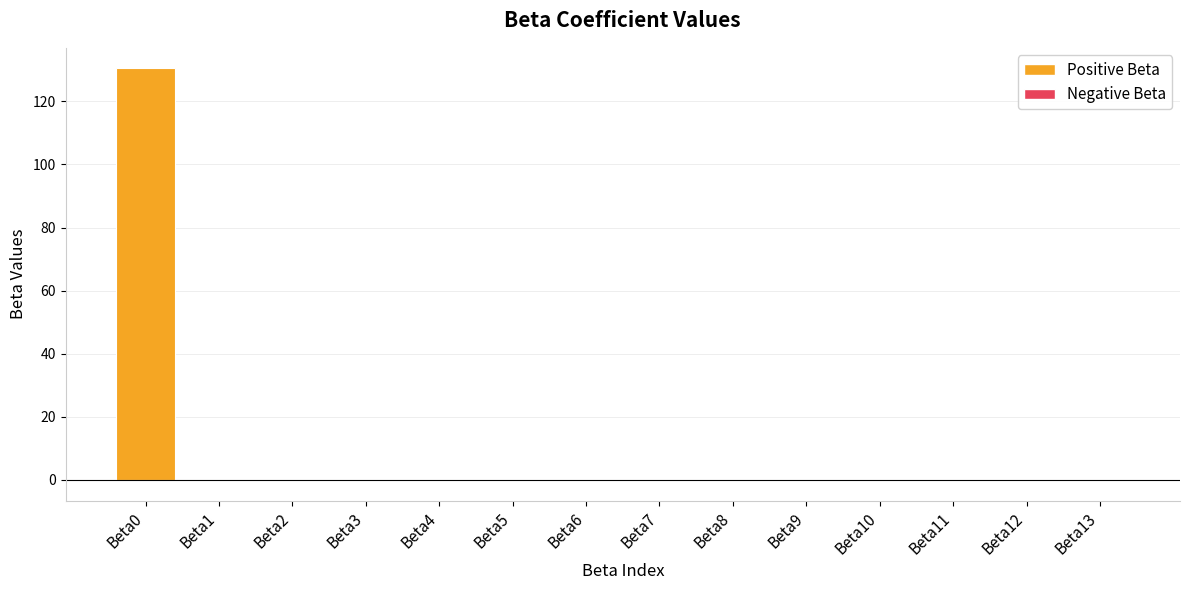

The value at Beta12 is 0.0. True or false?

True